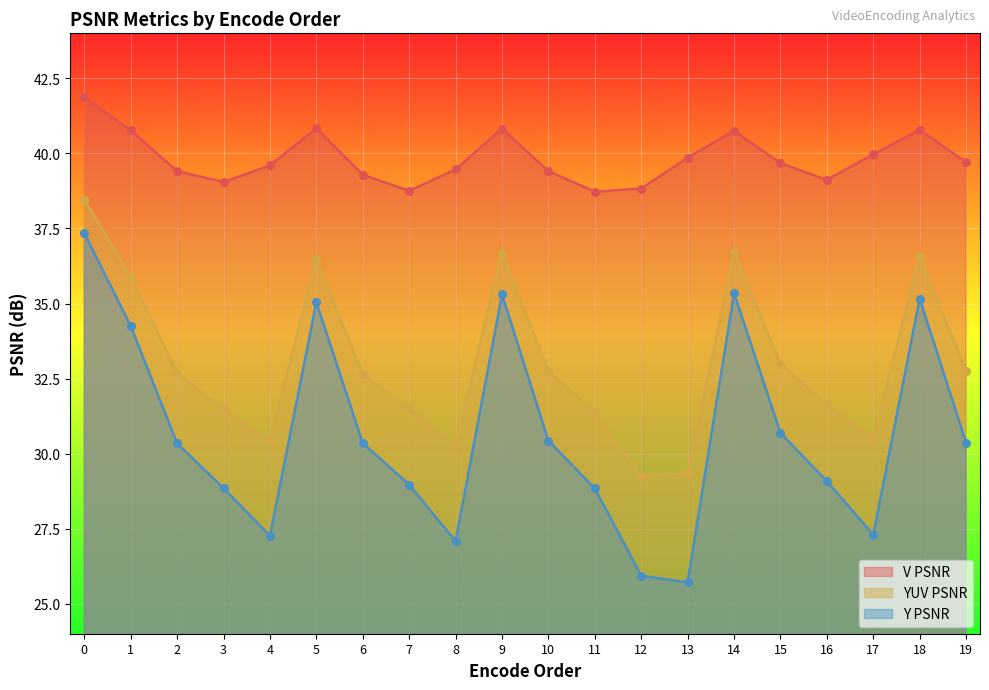

Which series has the largest total across all categories?

V PSNR